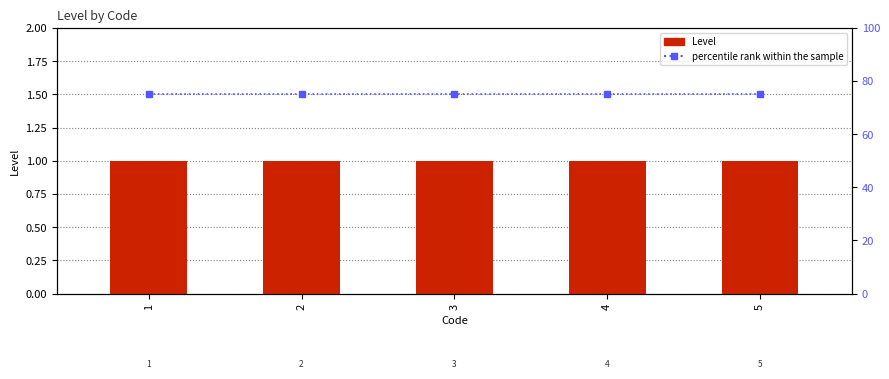

The value of percentile rank within the sample at 4 is 35. True or false?

False